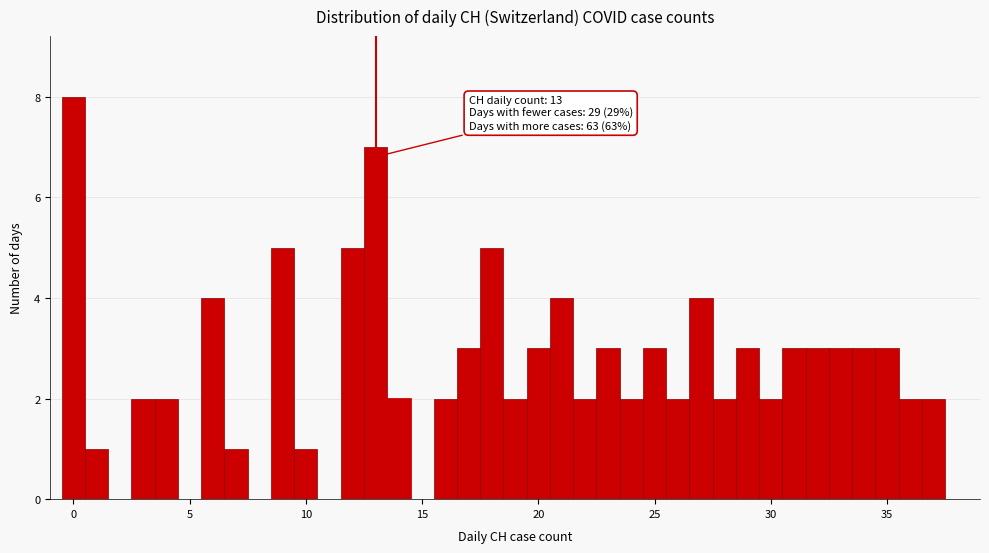

Read against the x-axis, roughly where is the centre of the tallest bar?

0.0